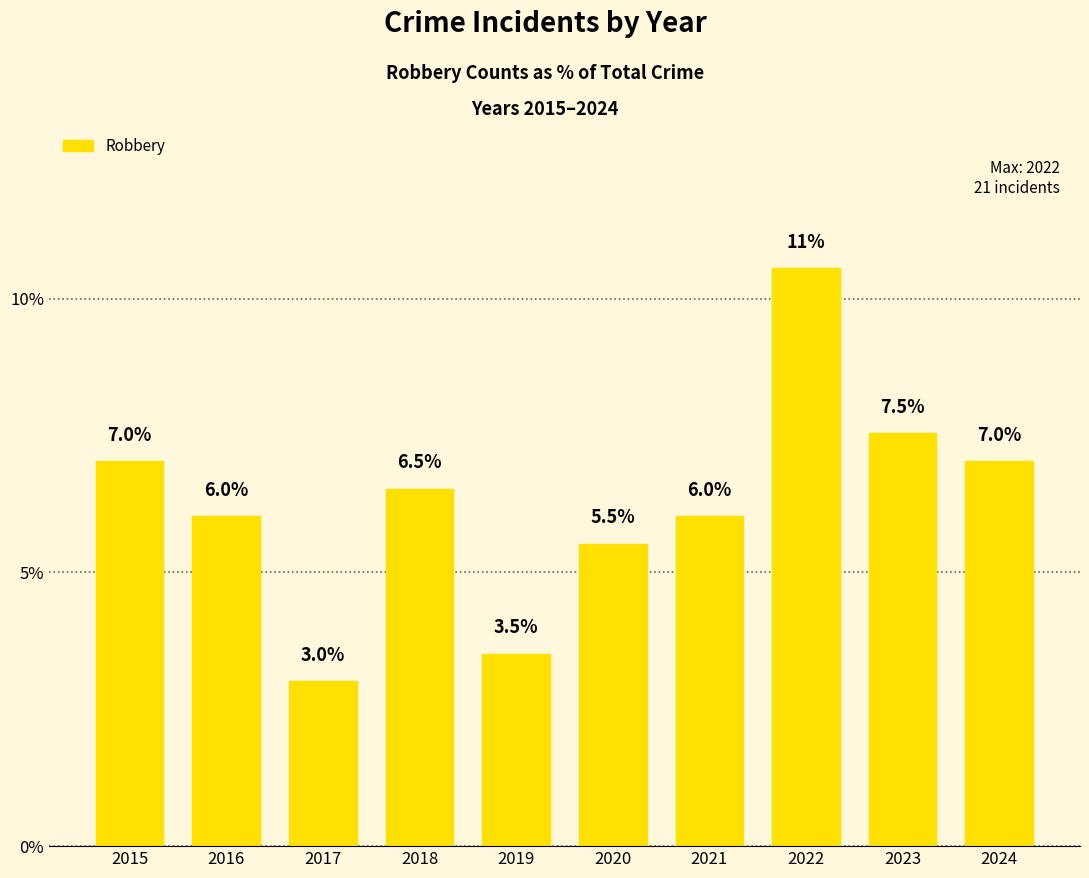

What is the approximate value at 2023?

7.5